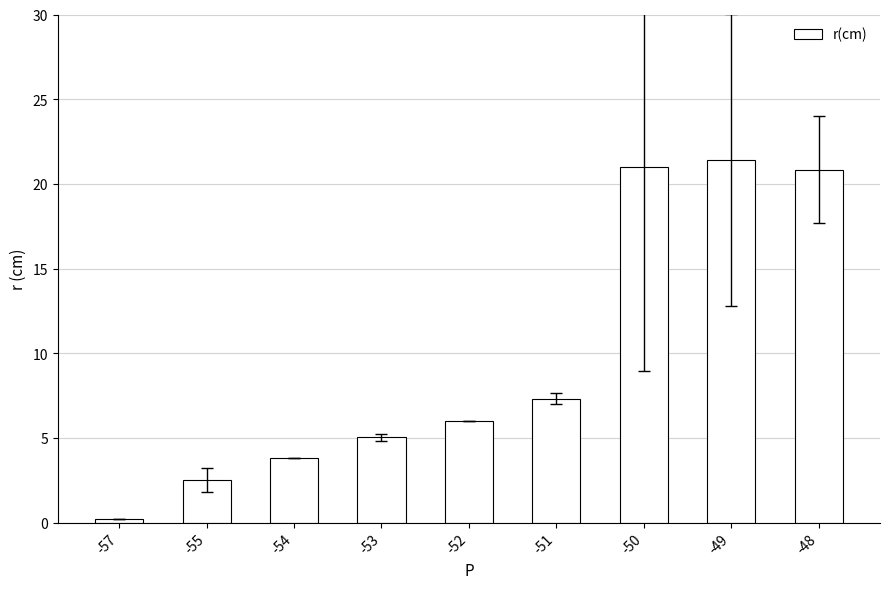

At which label does the data first exceed 6?

-52